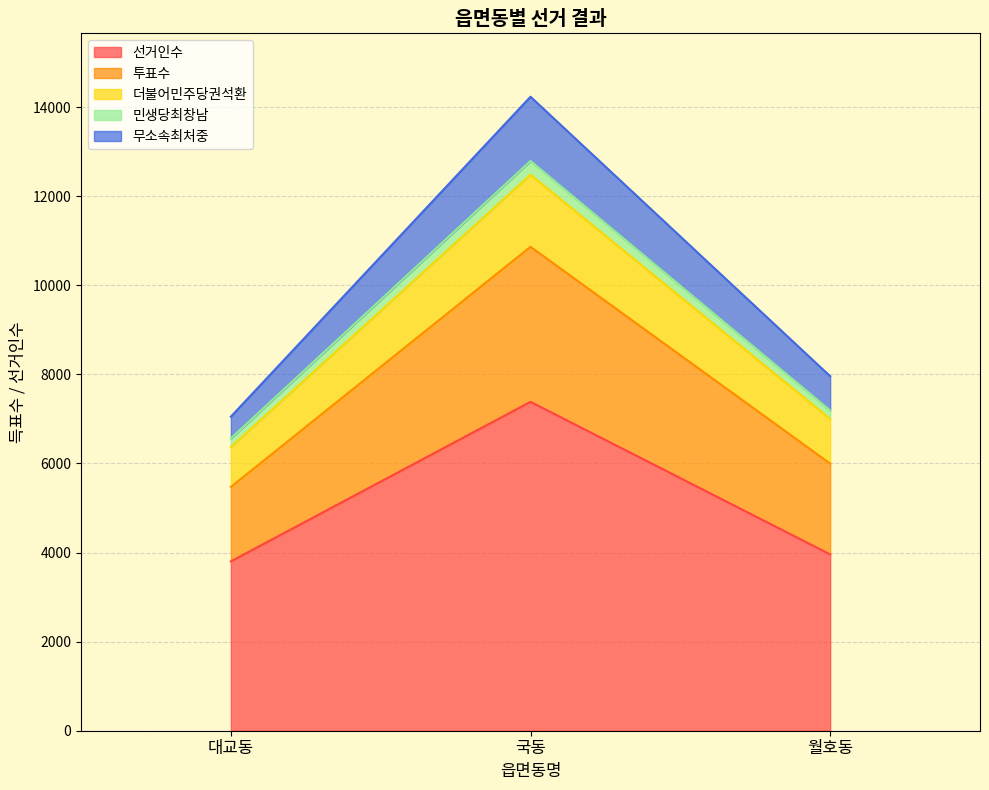

Count the number of data series in this chart.

5